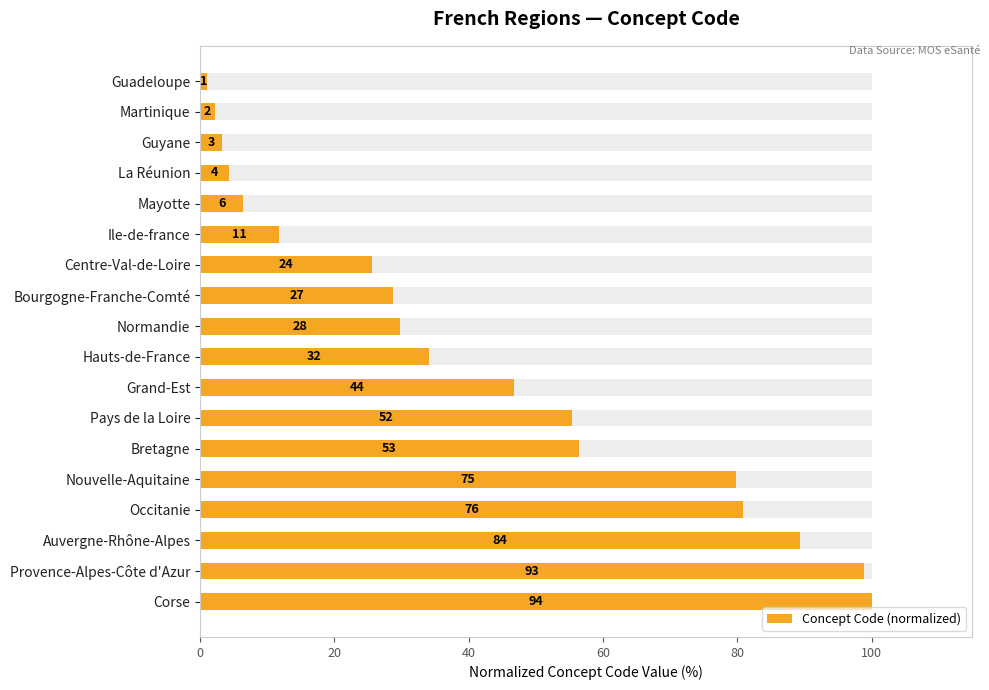

The chart shows a value of 28.7 at Bourgogne-Franche-Comté. True or false?

True